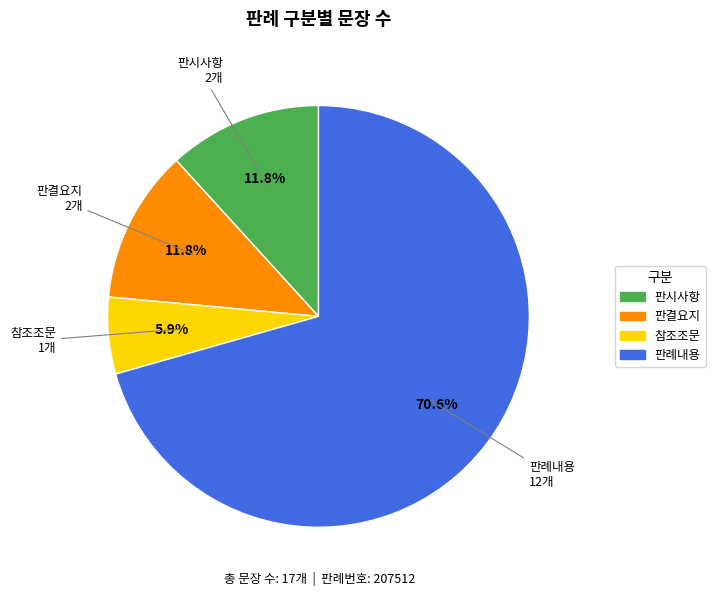

What is the majority slice?

판례내용